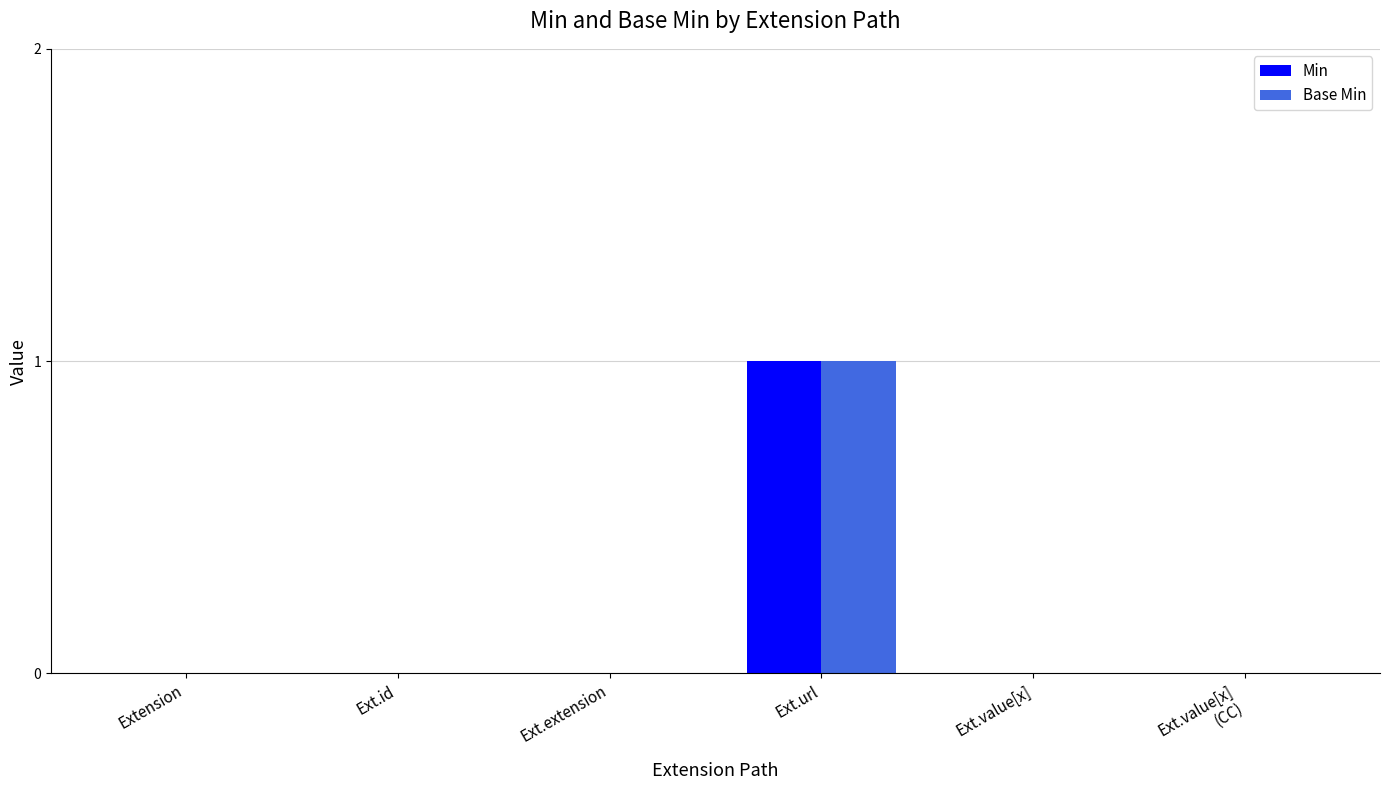

At which category is the sum across all series the highest?

Ext.url